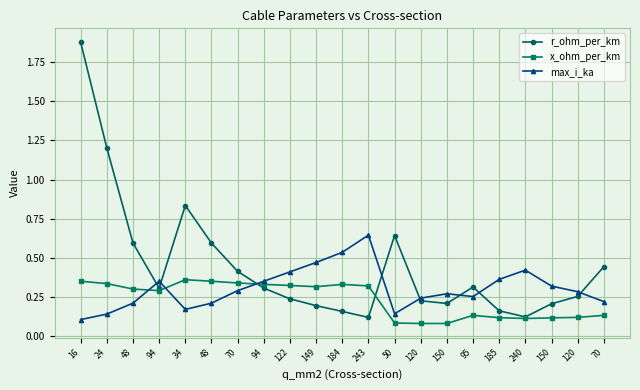

Between 240 and 70, which is larger?

70